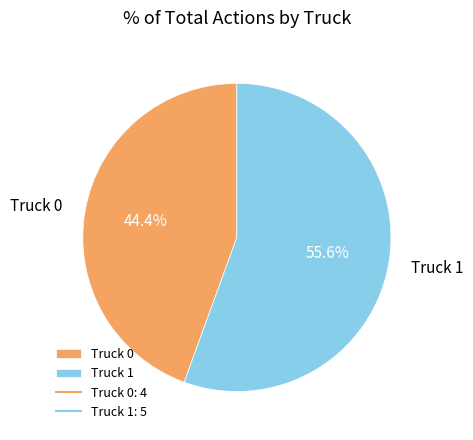

Is there any slice that represents more than half of the pie?

Yes